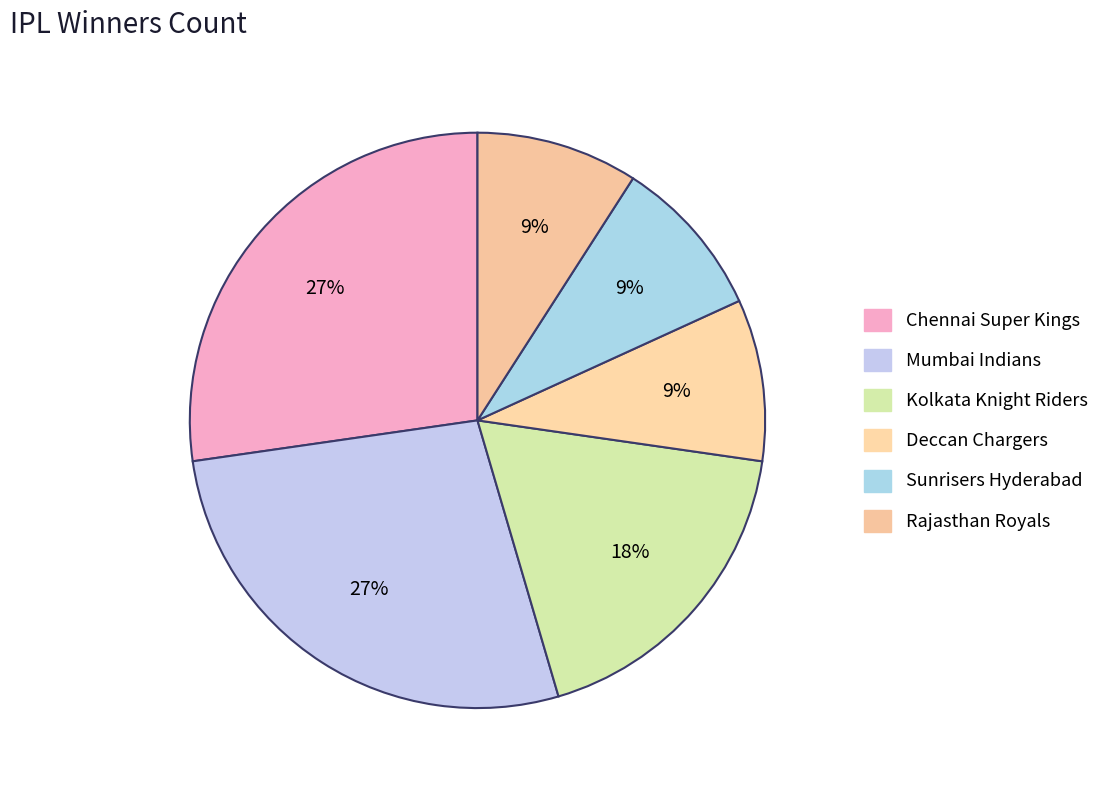

To the nearest percent, what is the combined percentage of Mumbai Indians and Kolkata Knight Riders?

45%